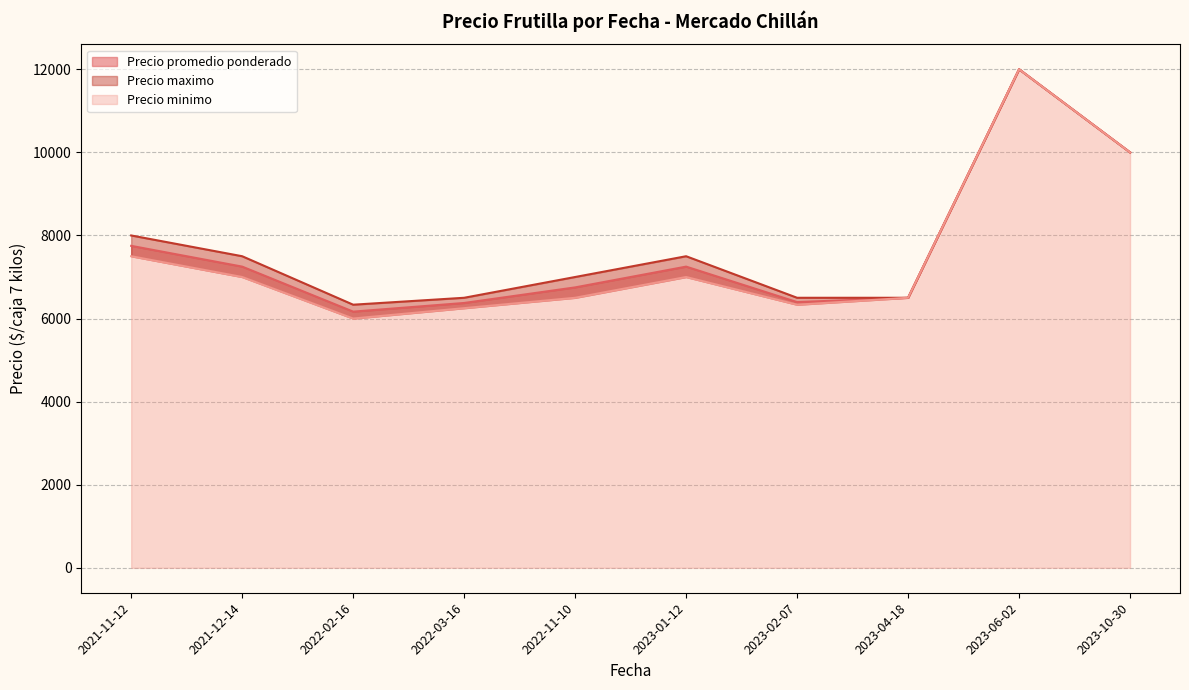

Count the number of data series in this chart.

3